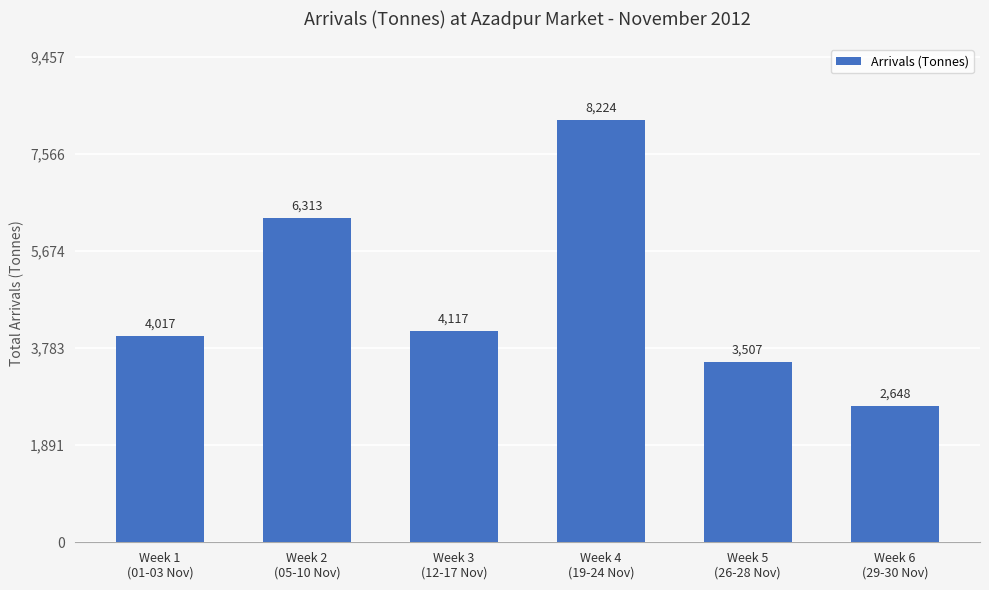

What is the maximum value shown in the chart?

8224.2